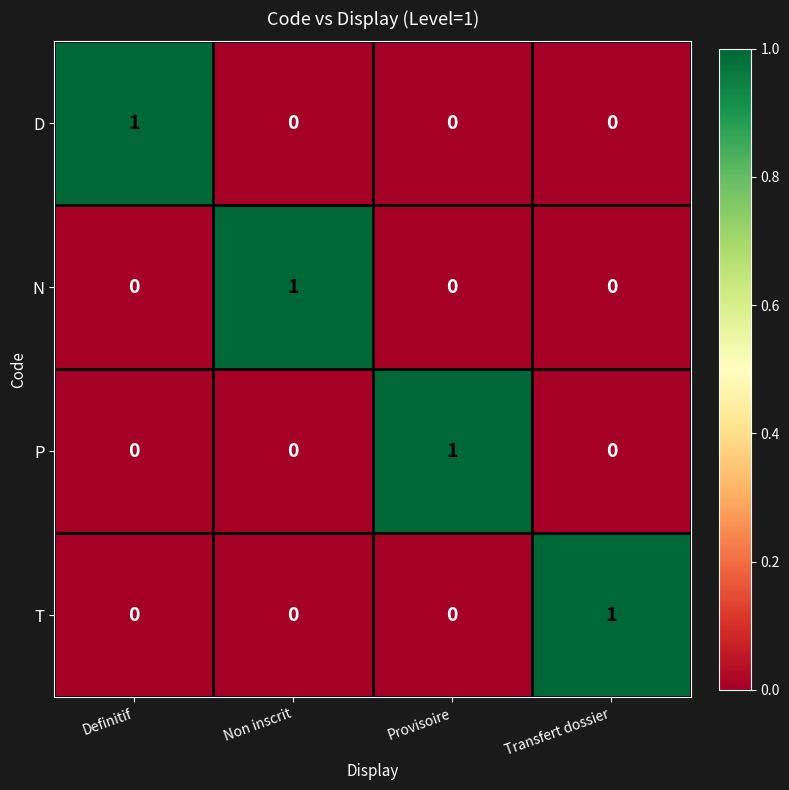

The D series shows 0 at Transfert dossier. True or false?

True